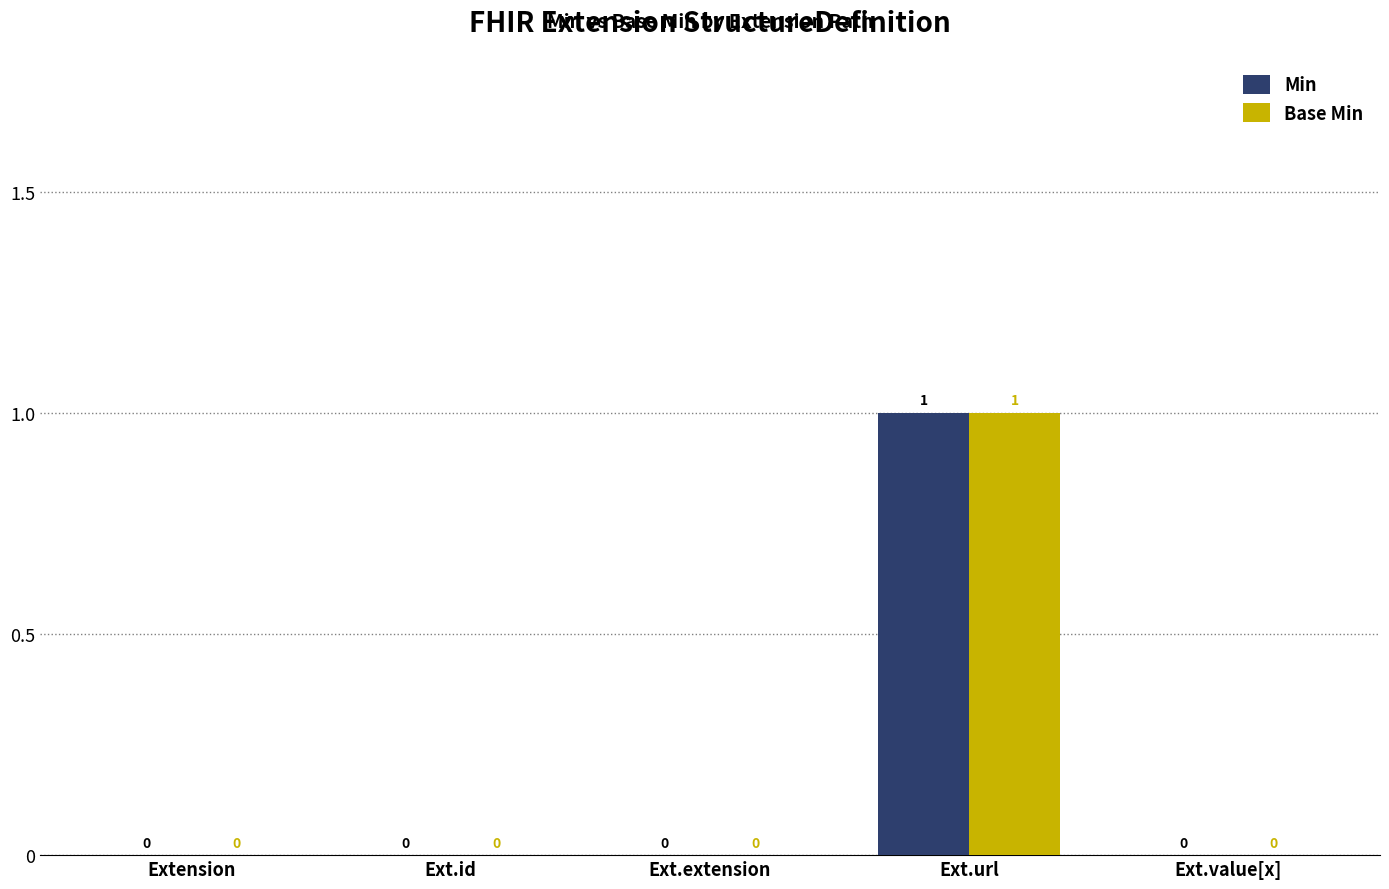

Is the value of Base Min at Ext.url greater than the value of Min at Ext.id?

Yes